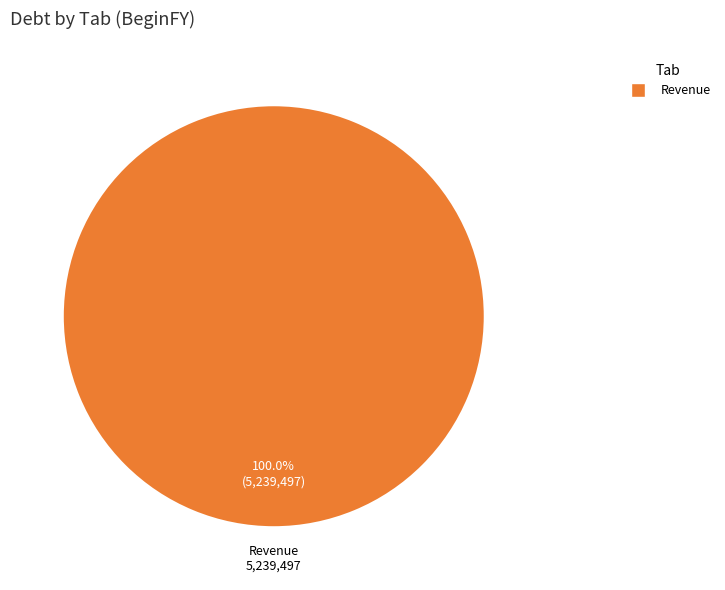

How many segments does this pie chart have?

1